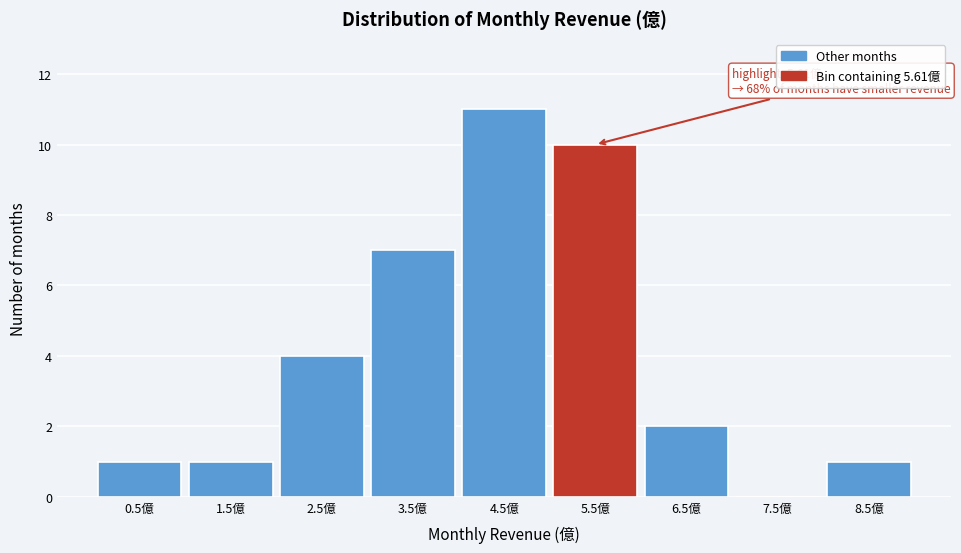

Reading left to right, what are all the values shown in this chart?

0.5億=1	1.5億=1	2.5億=4	3.5億=7	4.5億=11	5.5億=10	6.5億=2	7.5億=0	8.5億=1